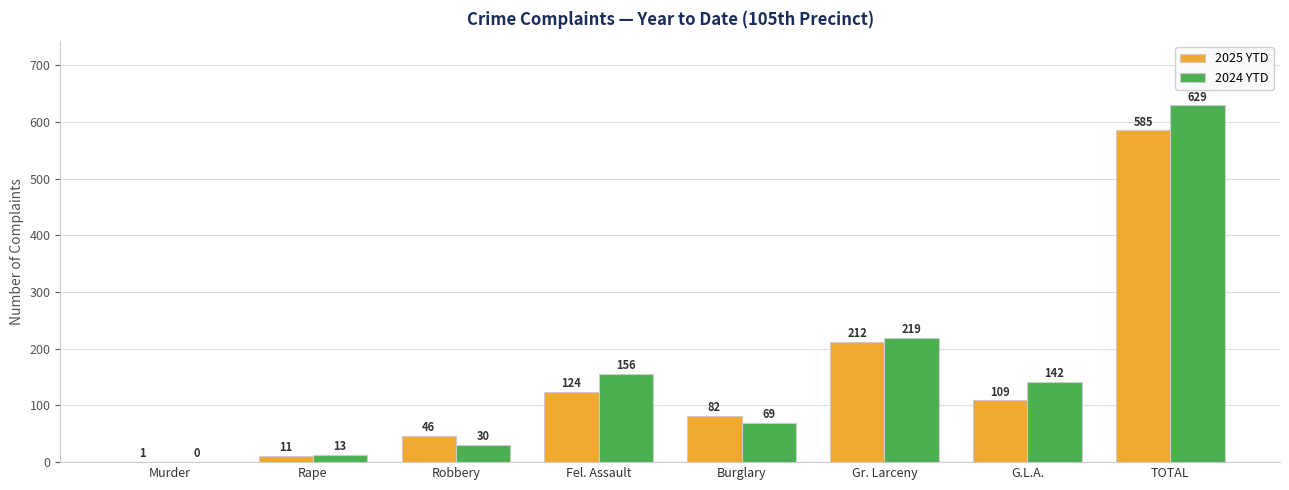

Is it true that 2024 YTD equals 142 at G.L.A.?

True